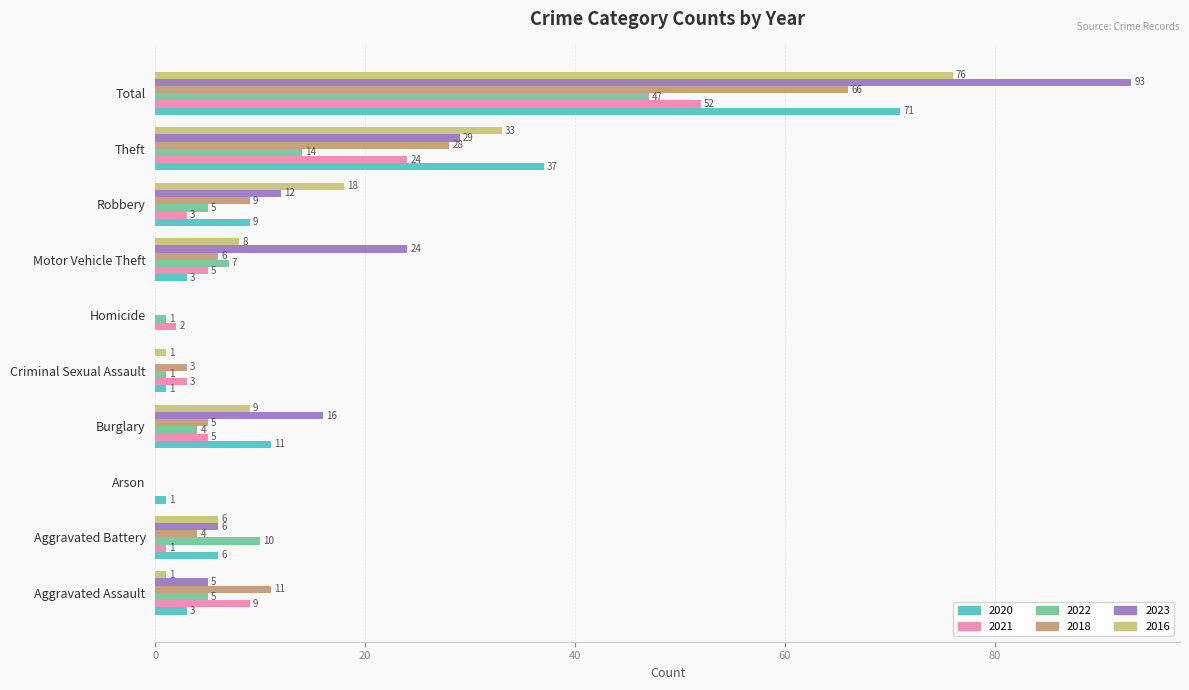

How many distinct data groups are displayed?

6